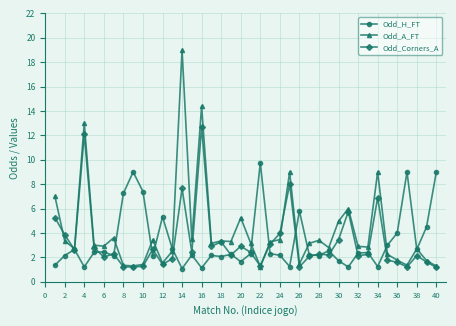

True or false: Odd_A_FT has more than 1 points higher than both neighbors.

True